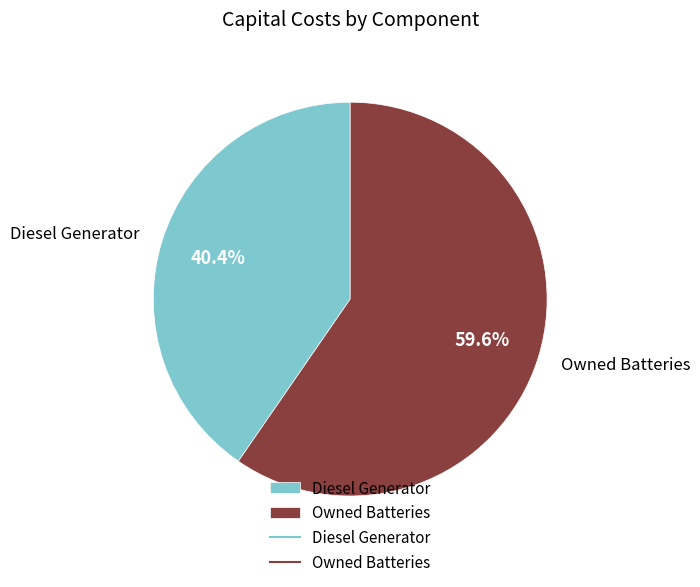

Which has a higher value, Diesel Generator or Owned Batteries?

Owned Batteries